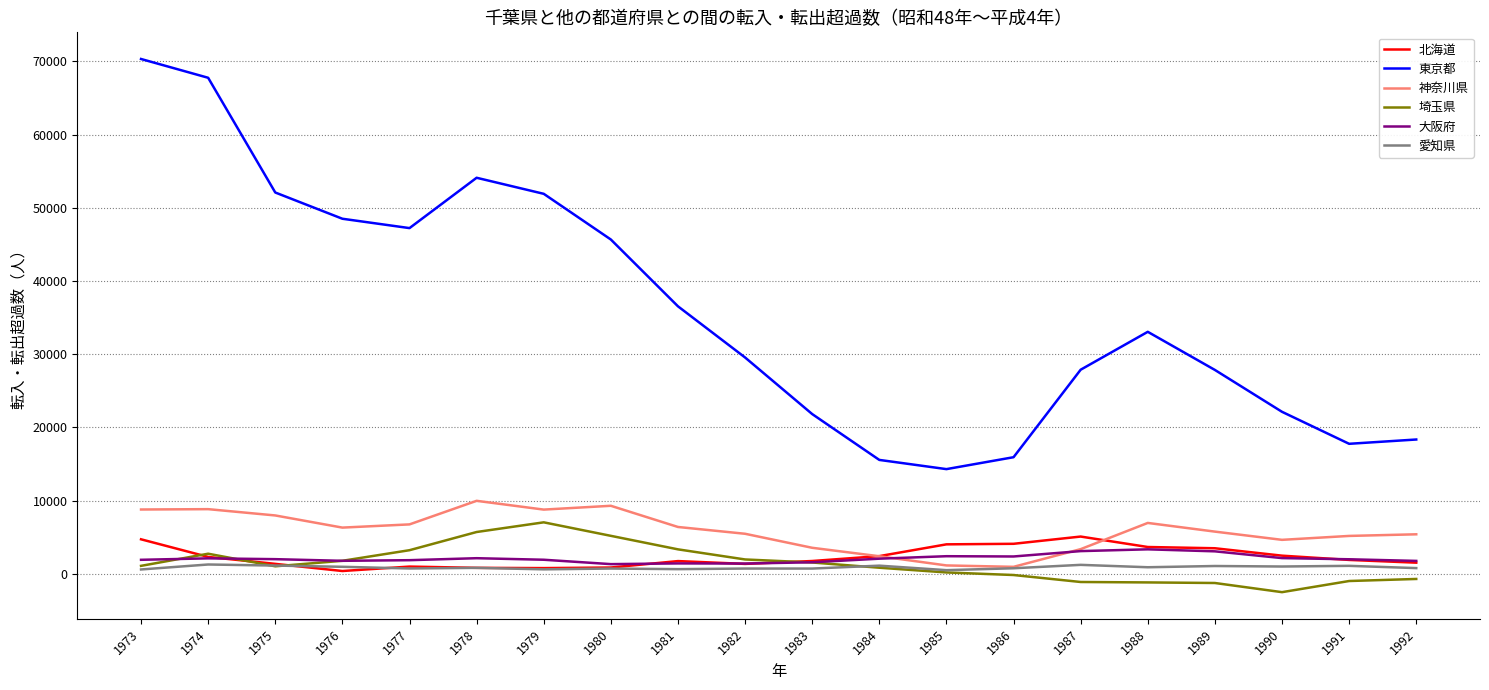

At how many categories does at least one series exceed 3098?

20